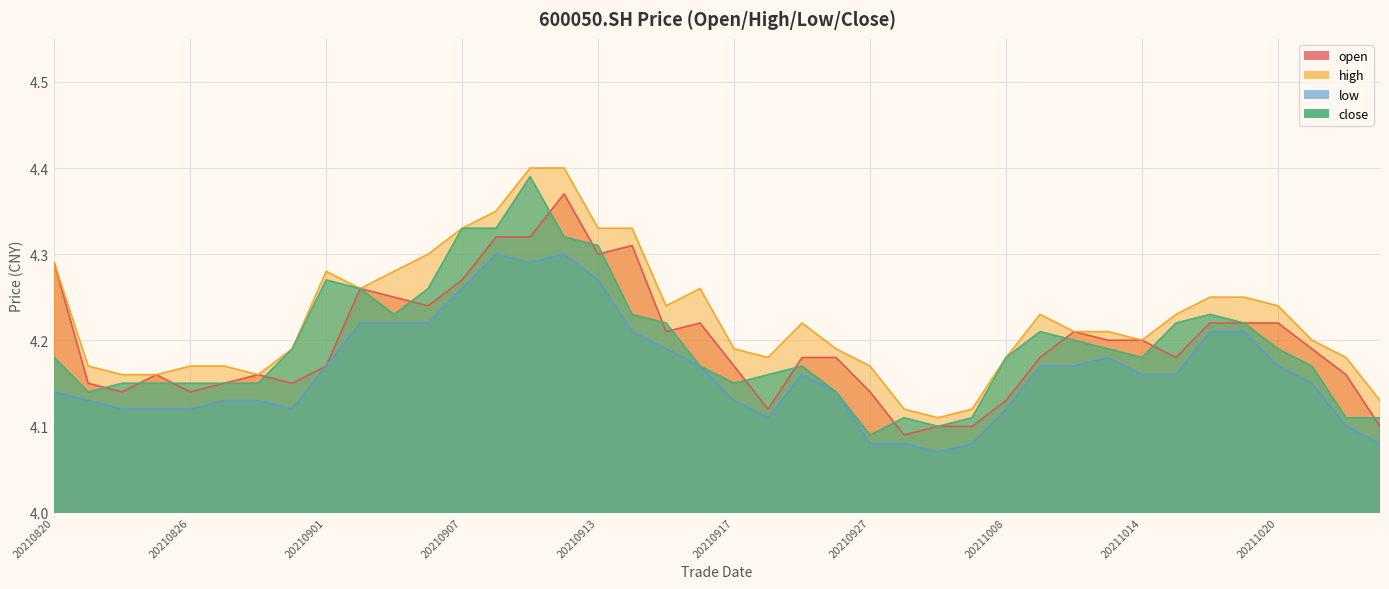

Count the number of data series in this chart.

4